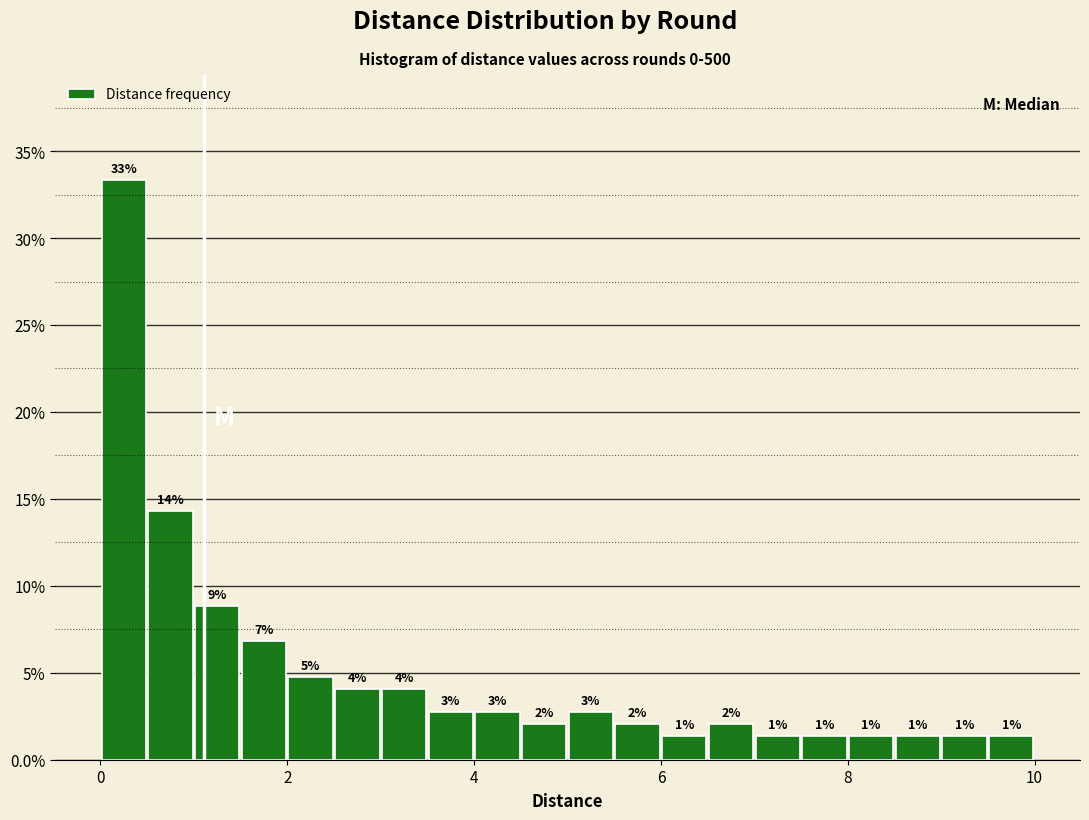

Around what value on the x-axis is the tallest bar? Give the approximate position of its centre, as read against the axis.

0.2